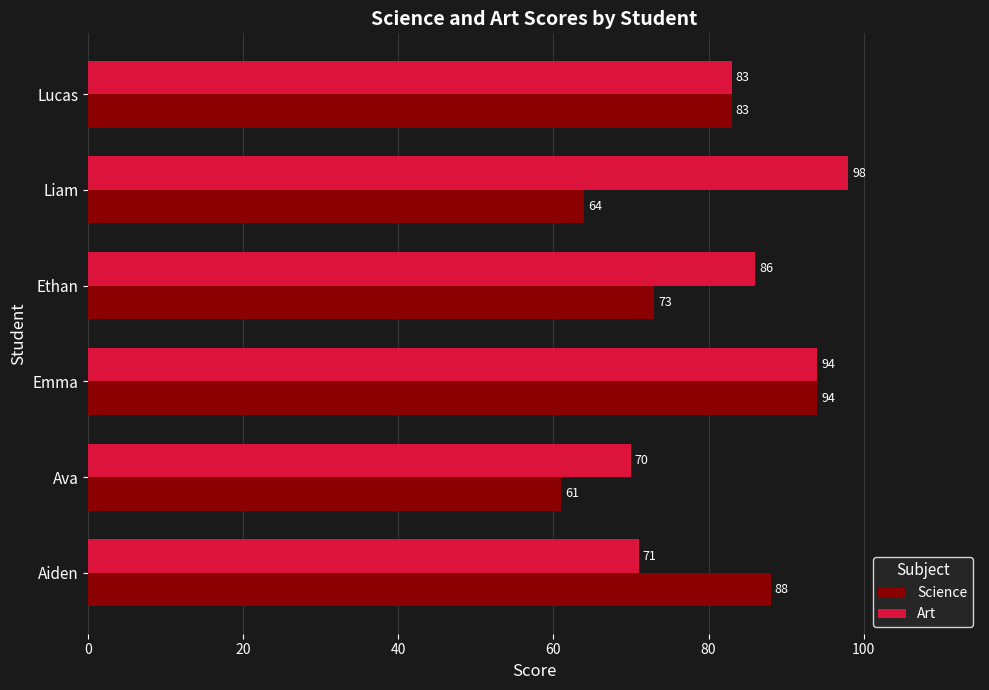

Which series changed the most between Ava and Lucas?

Science